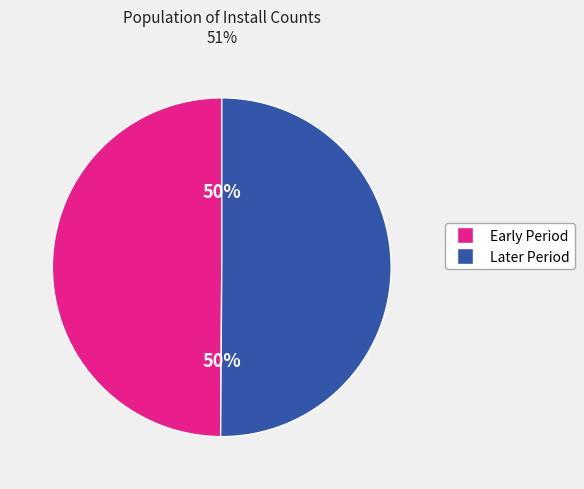

How many segments does this pie chart have?

2